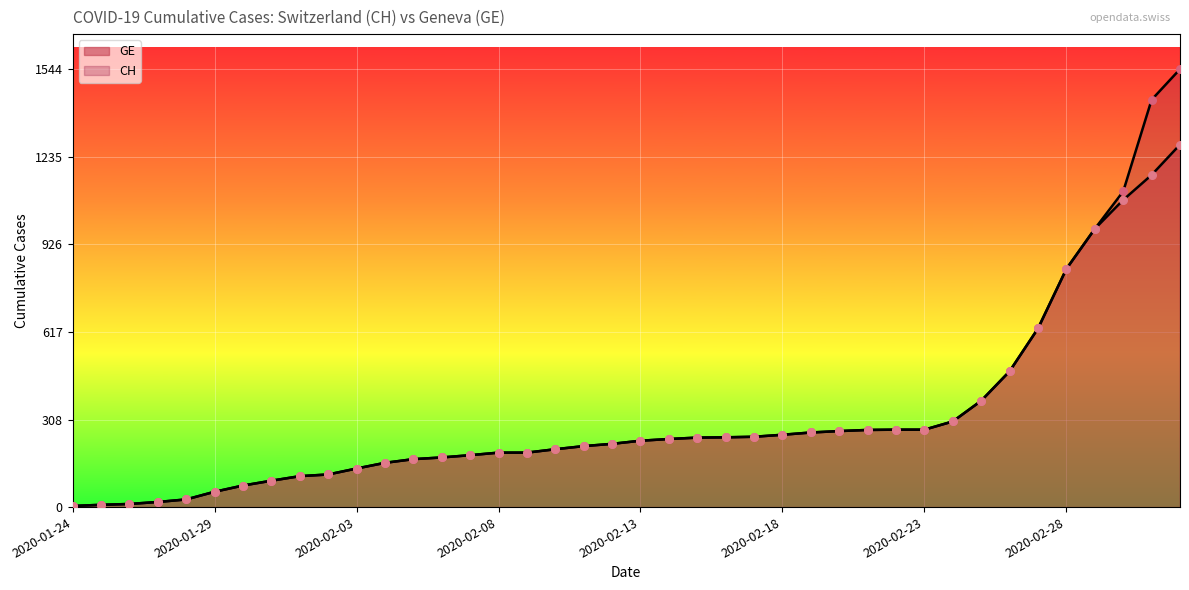

Is the value of GE at 2020-02-03 greater than the value of CH at 2020-01-30?

Yes